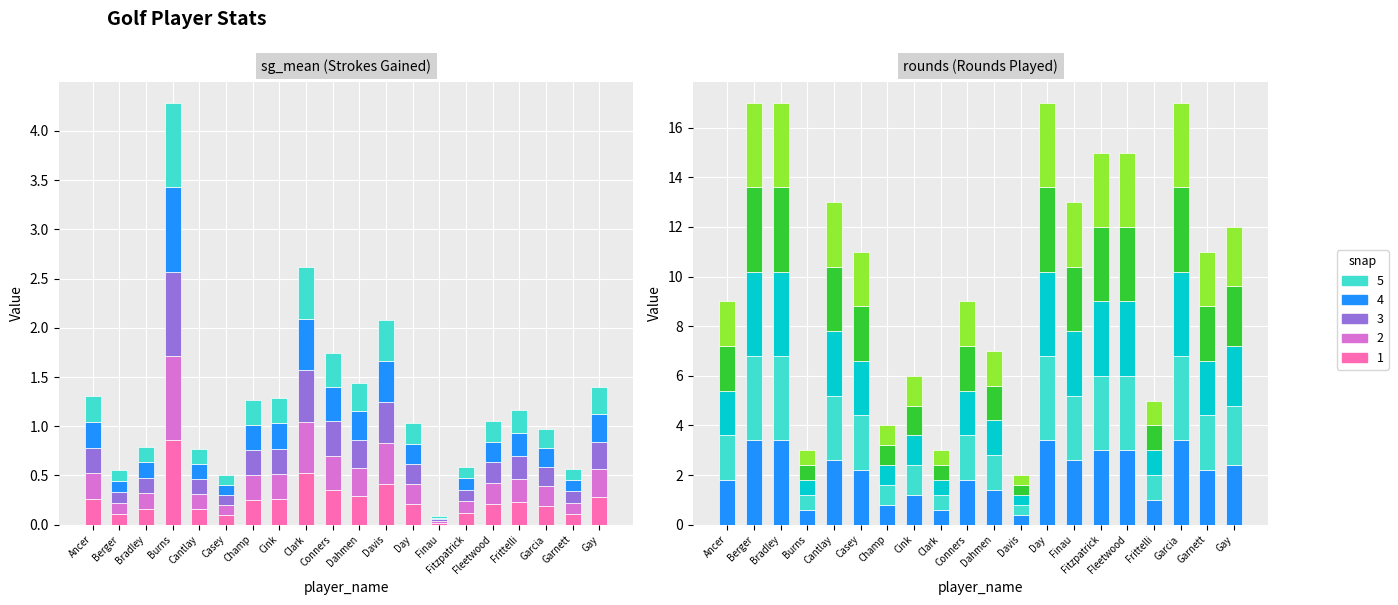

Which series changed the most between Cink and Garnett?

Segment 3